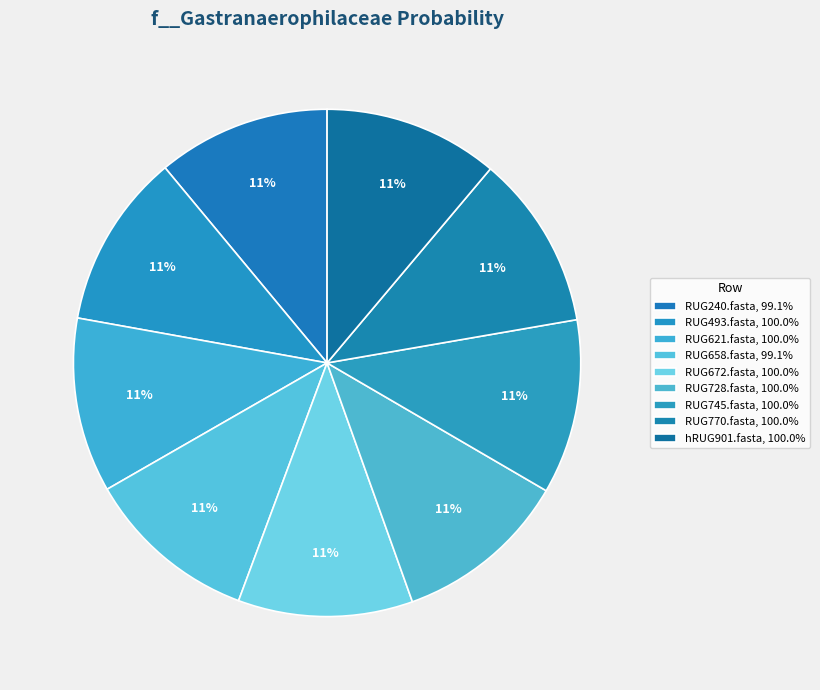

Is it true that RUG745.fasta is 3% of the pie?

False